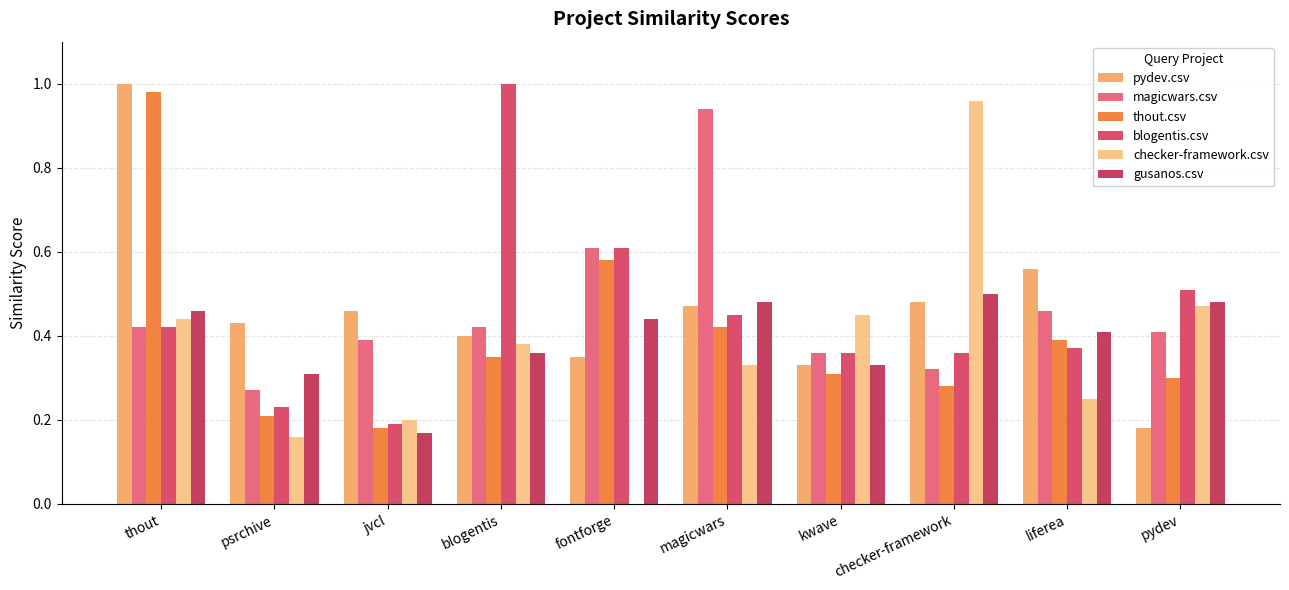

Rank the series by their maximum value, from lowest to highest.

gusanos.csv, magicwars.csv, checker-framework.csv, thout.csv, pydev.csv, blogentis.csv